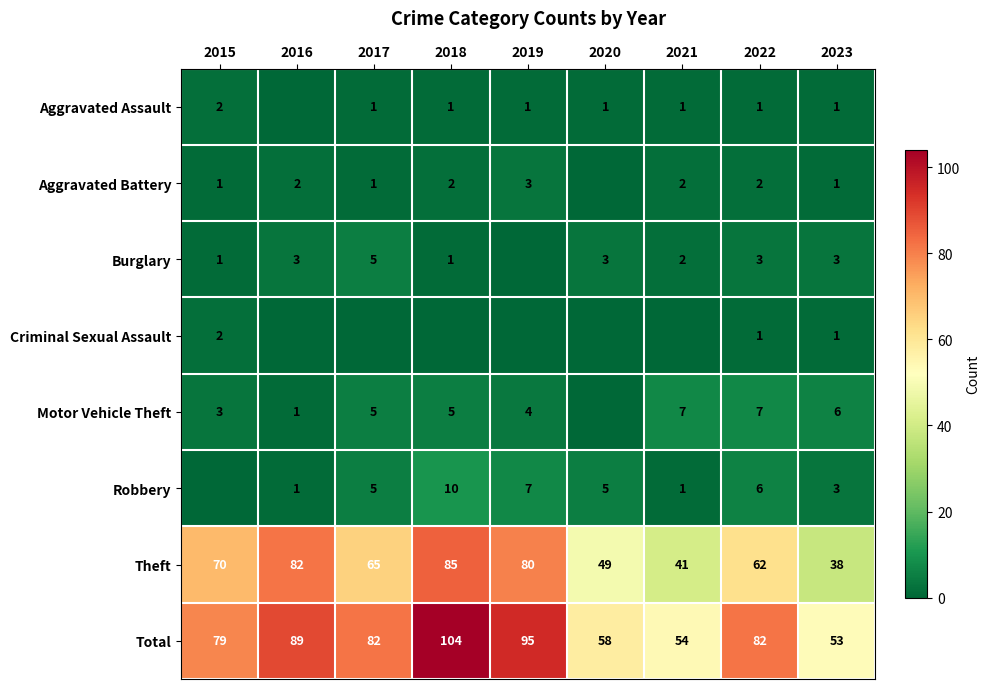

Rank the categories by Theft value from lowest to highest.

2023, 2021, 2020, 2022, 2017, 2015, 2019, 2016, 2018